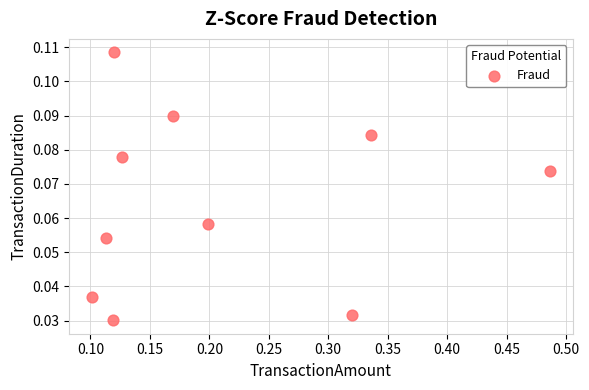

How many data points are displayed?

10